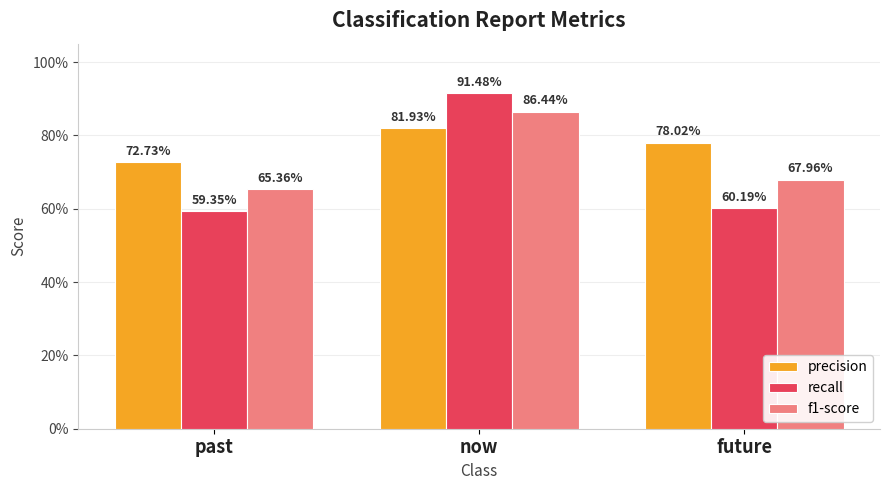

Are the bars horizontal?

No